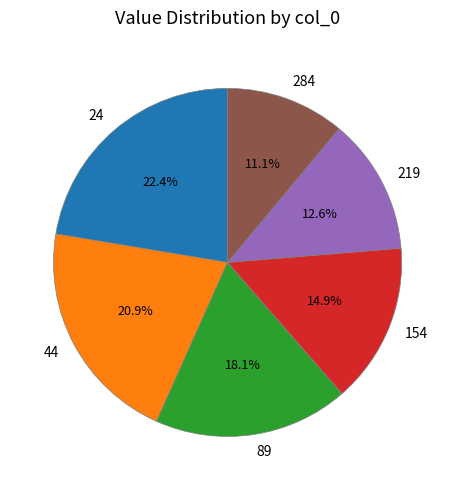

What percentage do 89 and 154 together represent?

33.0%